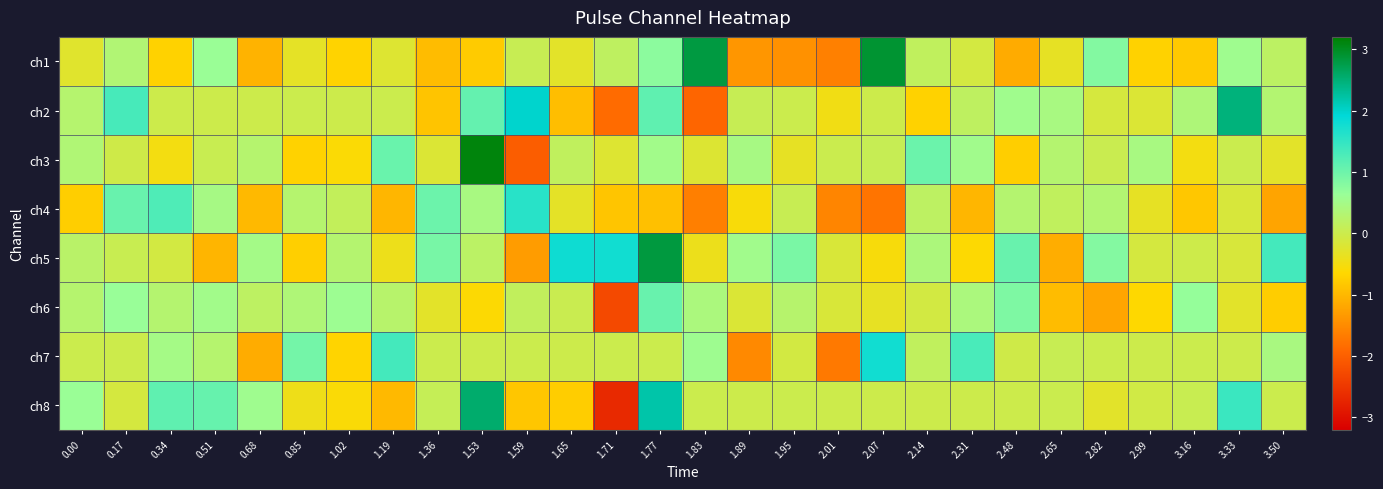

List the series in order of their peak value, highest first.

ch3, ch1, ch5, ch8, ch2, ch7, ch4, ch6